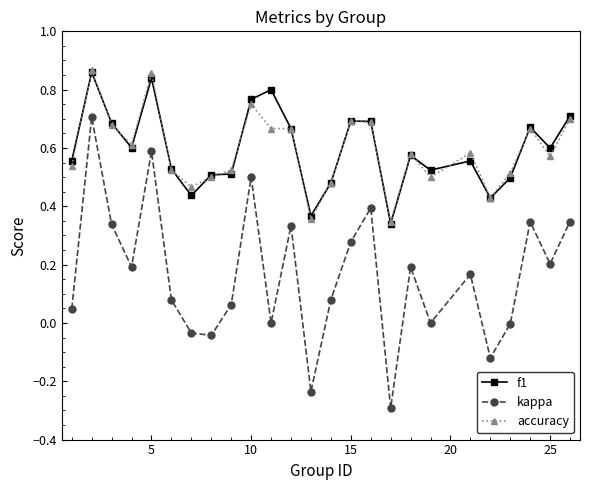

What are all the series names shown in the legend?

f1, kappa, accuracy